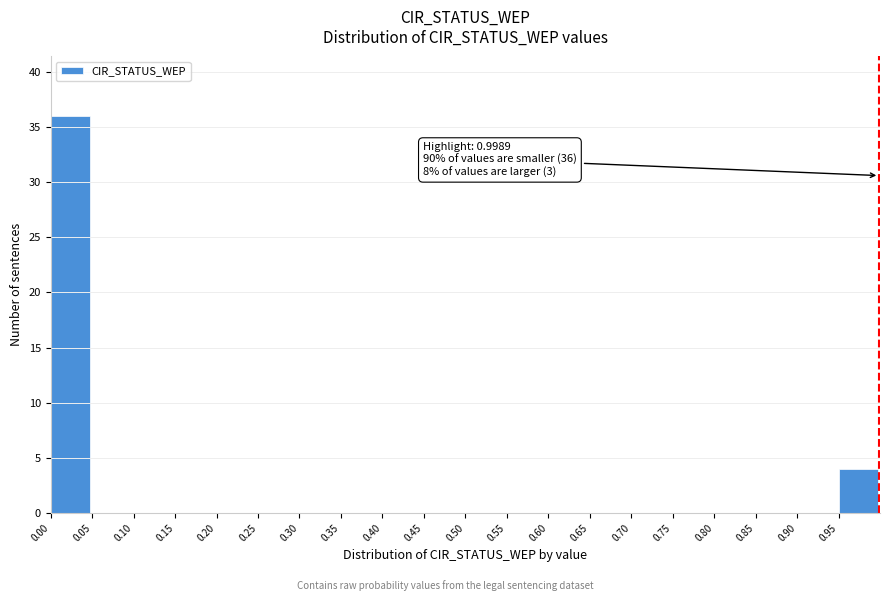

Which range on the x-axis has the tallest bar?

0.00 to 0.05